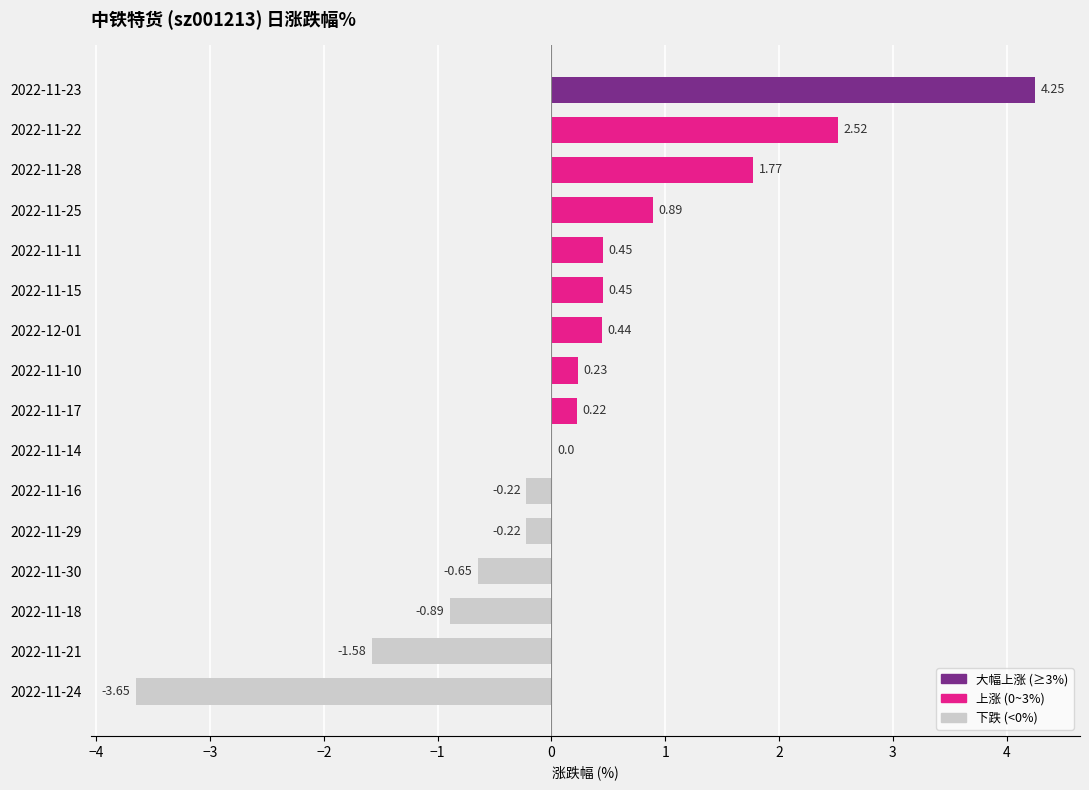

Which has a higher value, 2022-11-29 or 2022-12-01?

2022-12-01